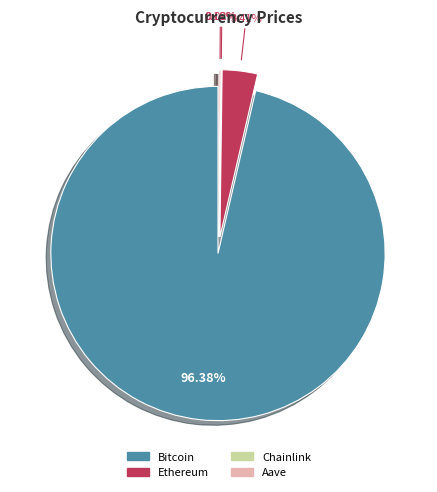

How much of the chart is everything except Aave?

99.8%